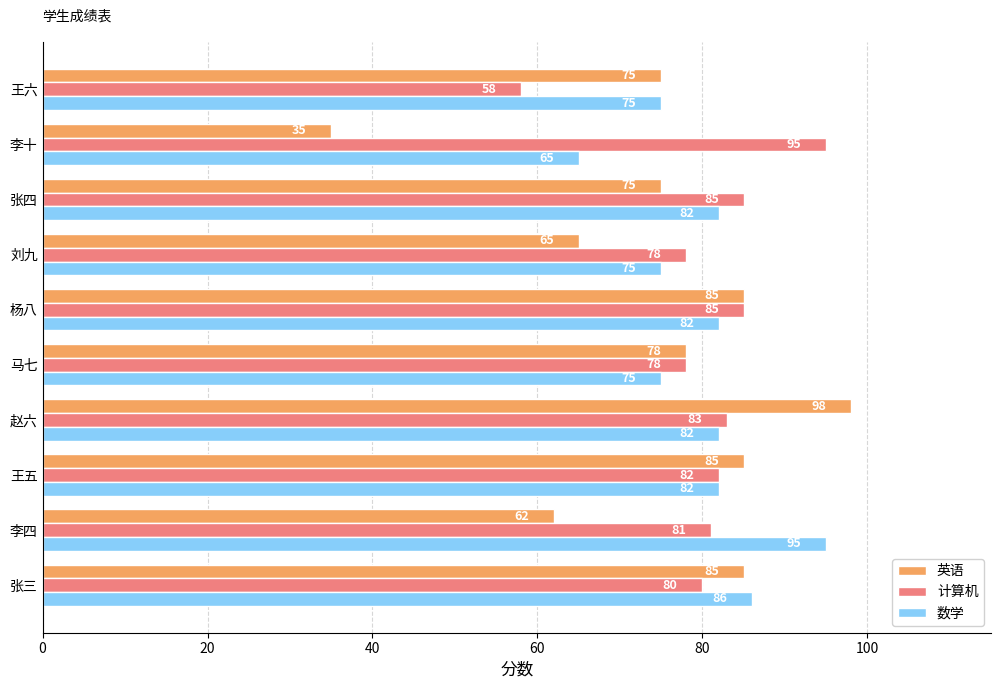

True or false: 计算机 has a value of 86 at 王六.

False